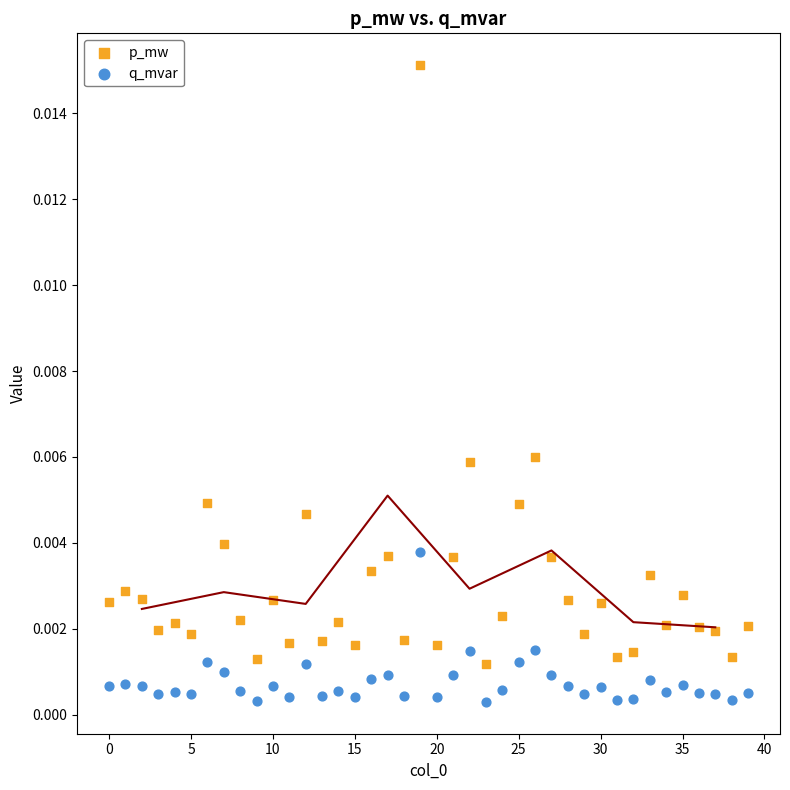

Which series contains the lowest Y value?

q_mvar